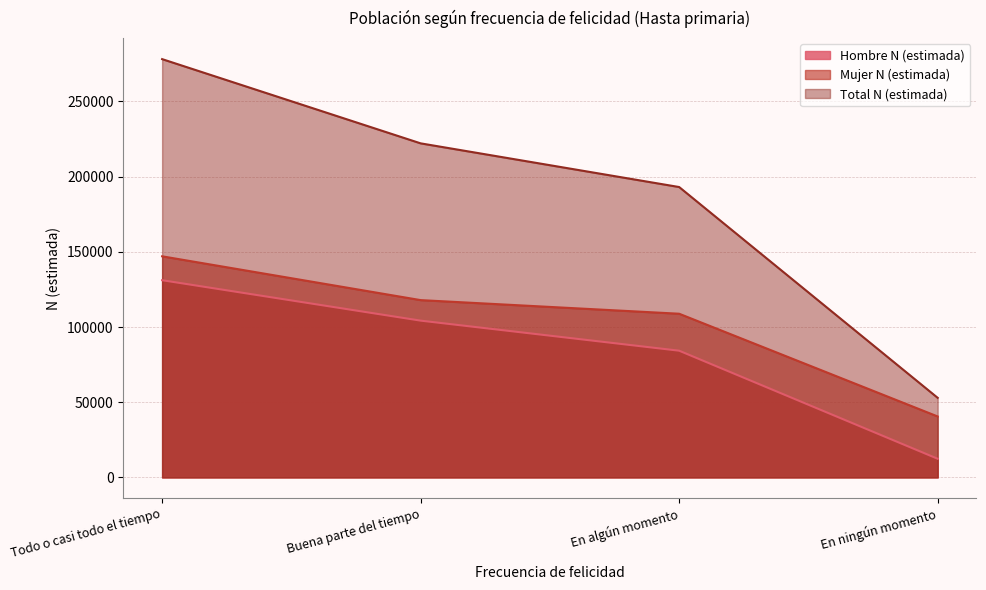

True or false: Hombre N (estimada) has more than 1 points higher than both neighbors.

False